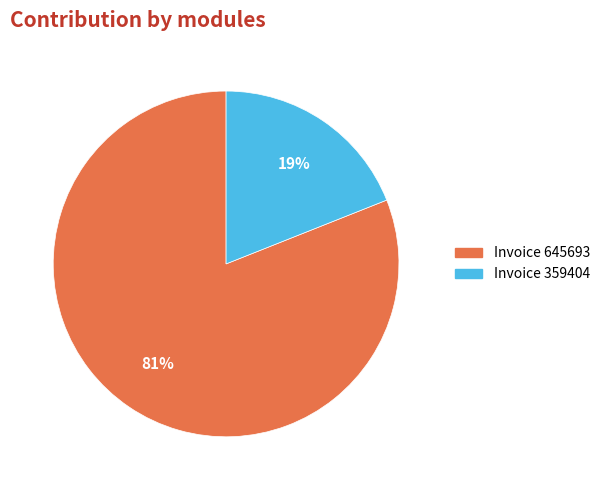

To the nearest percent, what is the difference between the largest and smallest slice percentages?

62%